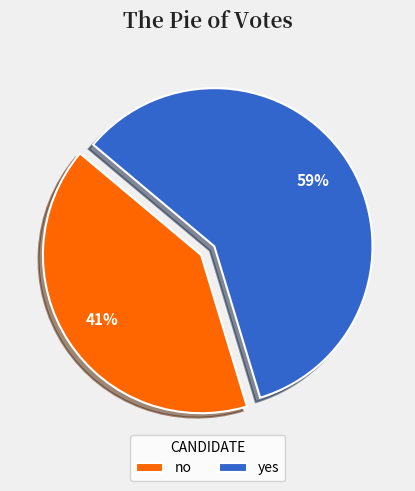

Which category has the biggest portion of the pie?

yes